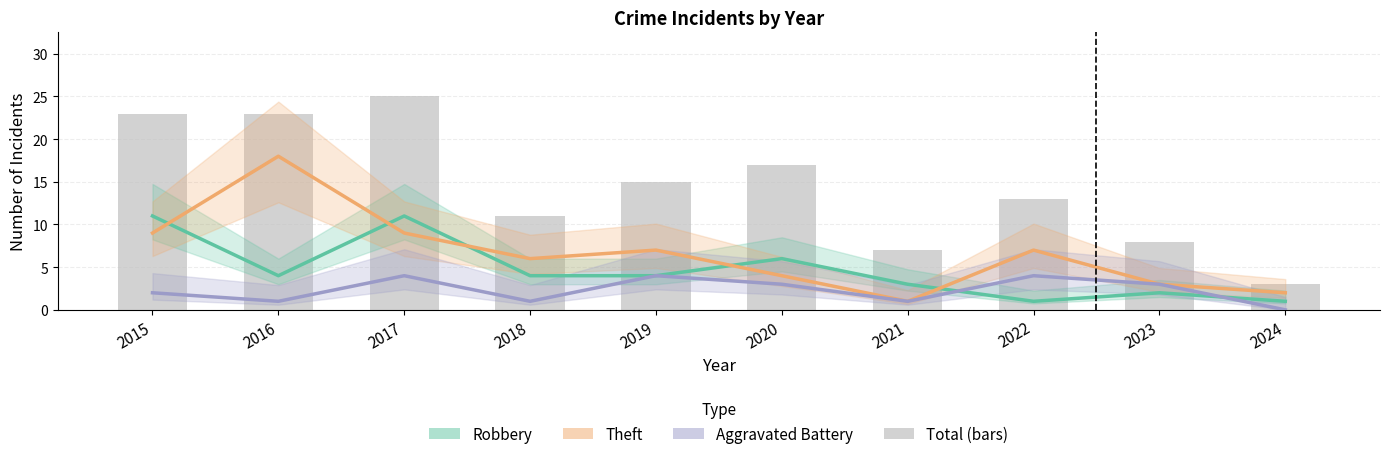

Which has a higher value, 2022 or 2019?

2019